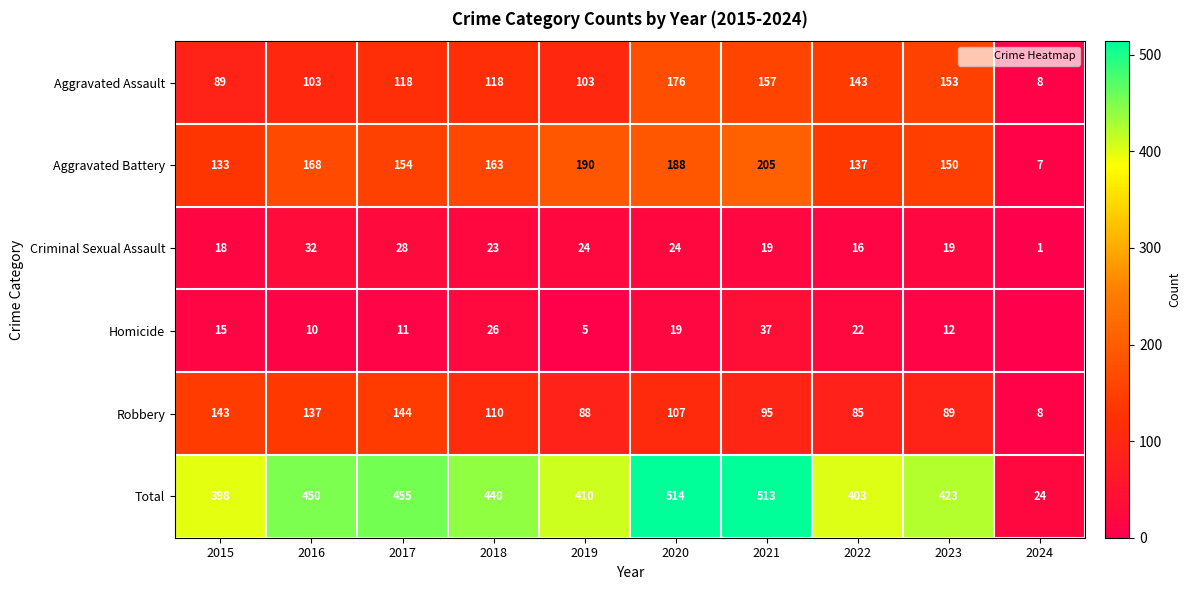

Read the Robbery value at 2017, to the nearest 50.

150